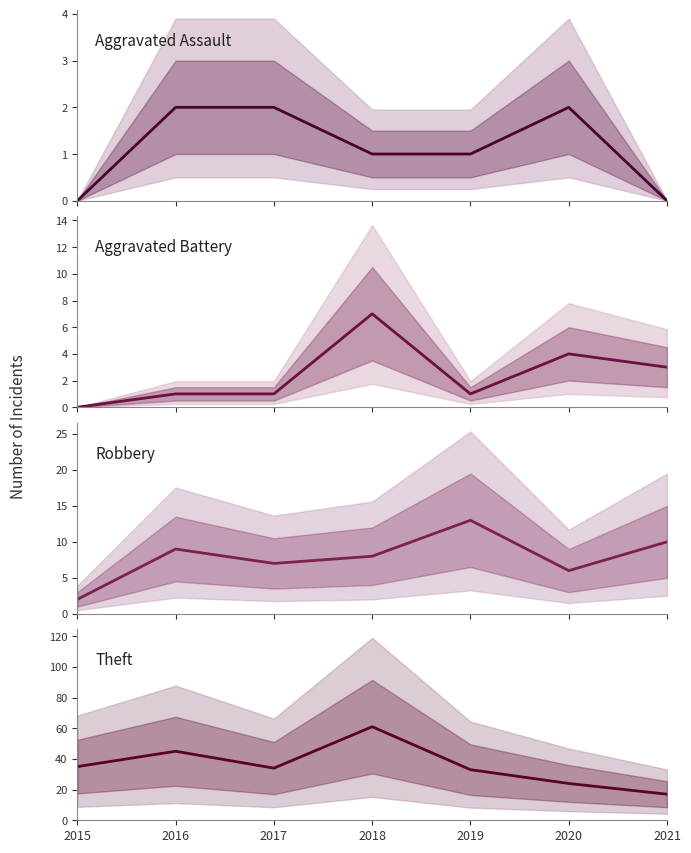

Which has a higher value, 2018 or 2016?

2016